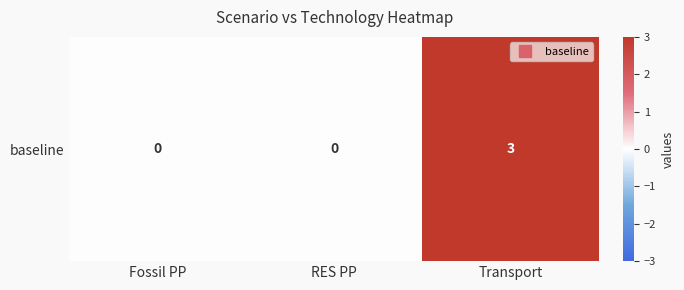

Reading left to right, transcribe all the data shown in this chart.

Fossil PP=0	RES PP=0	Transport=3